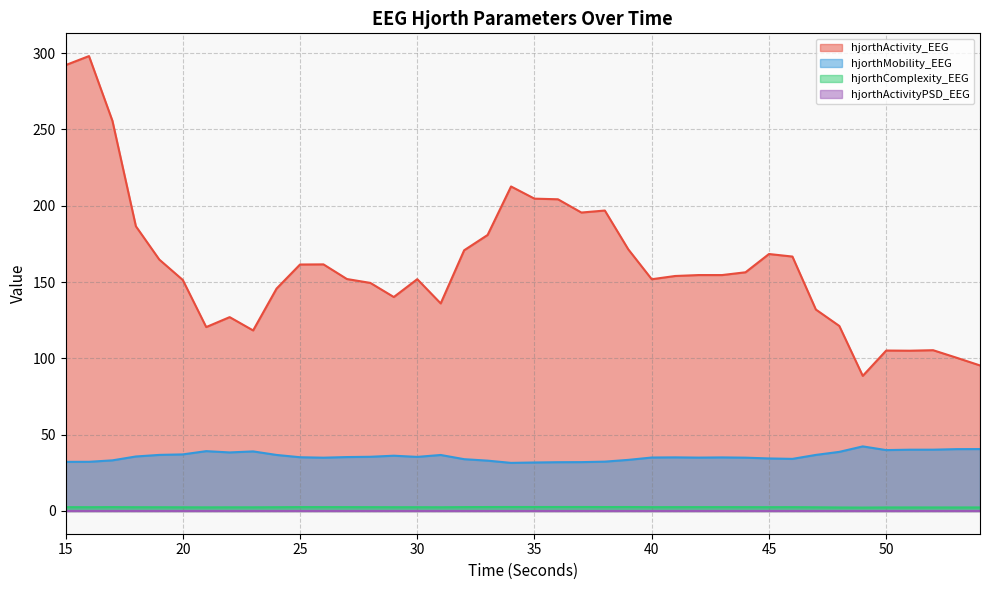

What is the total value across all series at 43?

192.2